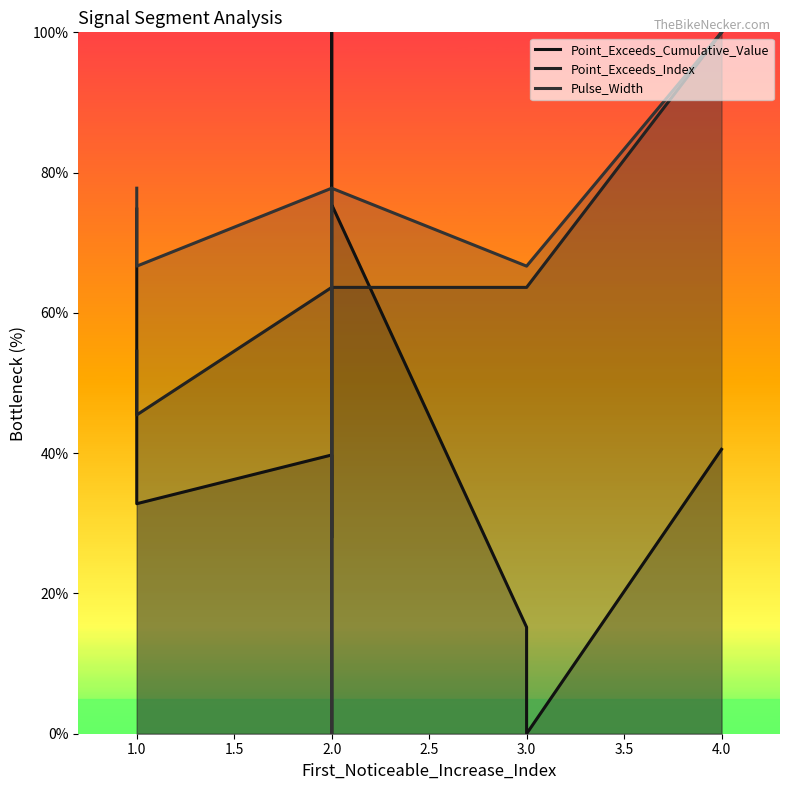

What is the sum of the Pulse_Width values at 1.0 and 3.0?

133.3